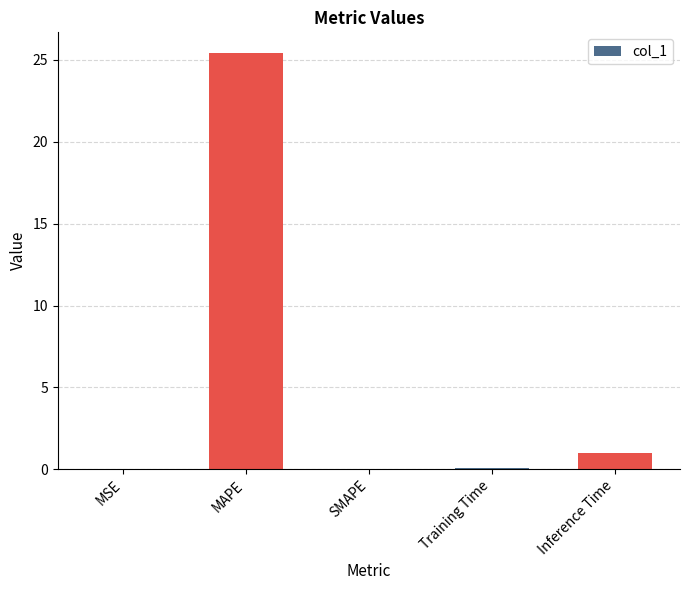

What is the maximum value shown in the chart?

25.4